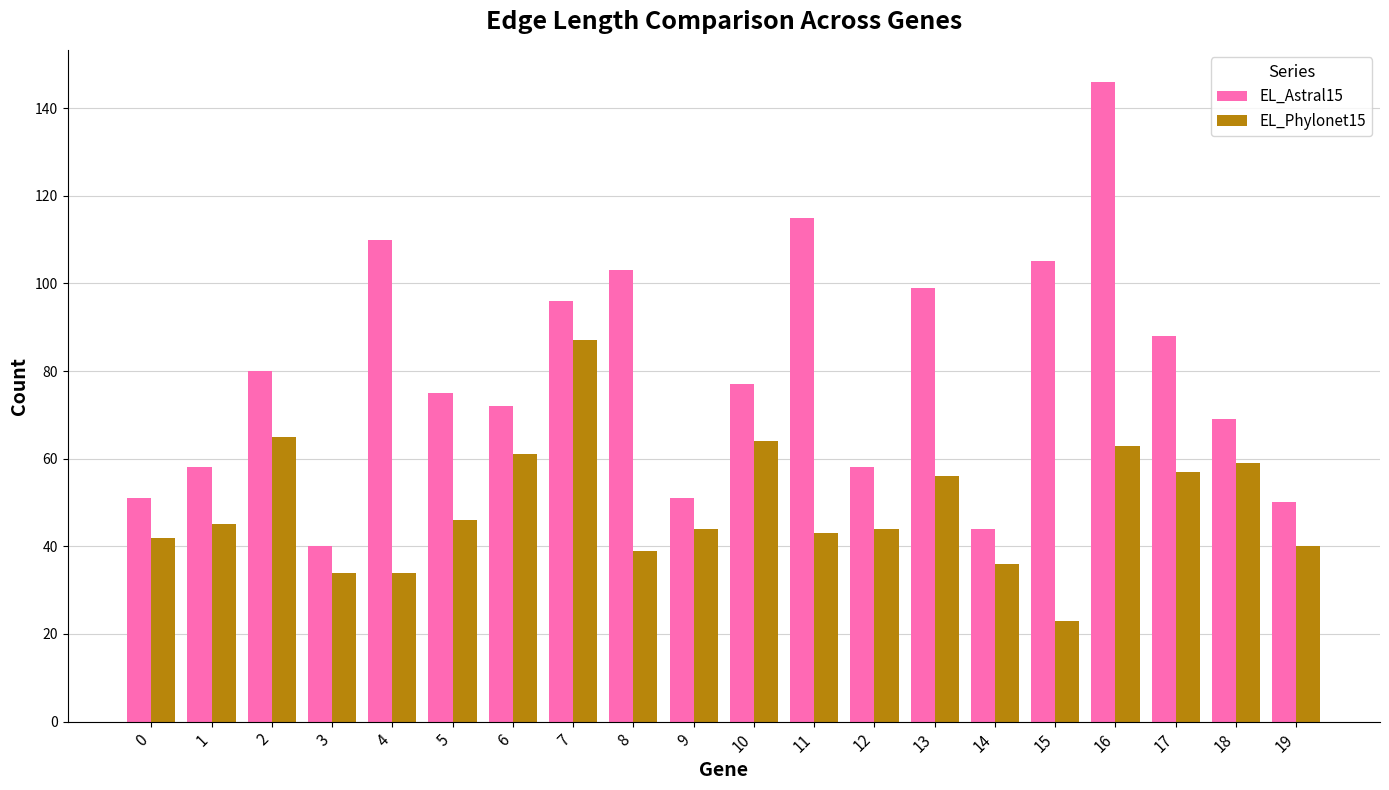

What is the maximum value for EL_Phylonet15?

87